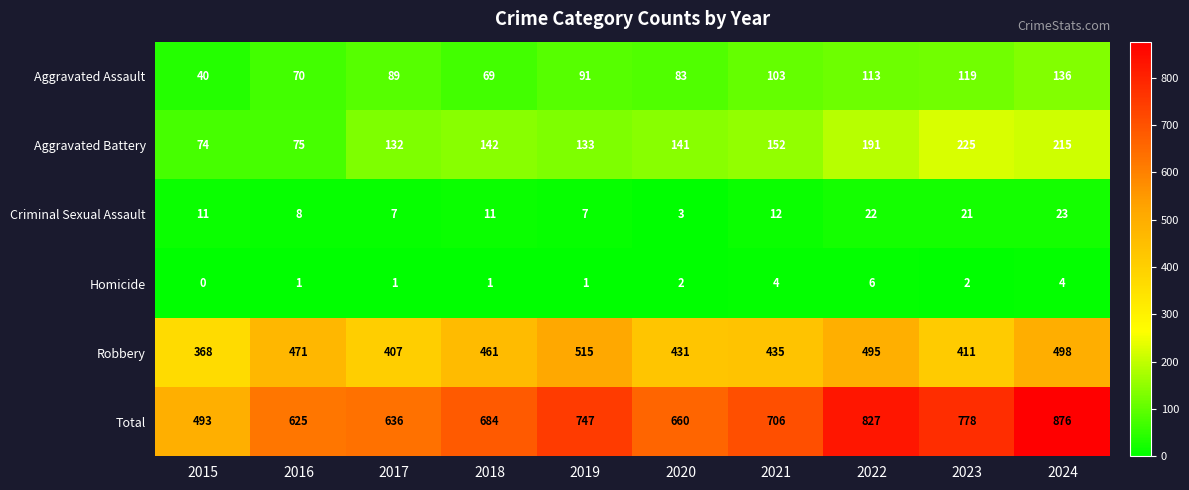

At which category is the sum across all series the highest?

2024